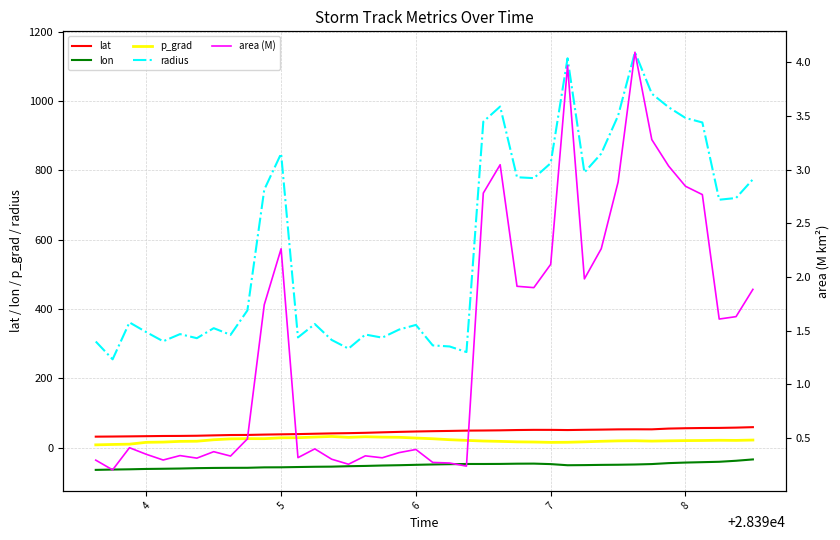

True or false: lat and lon intersect in this chart.

False